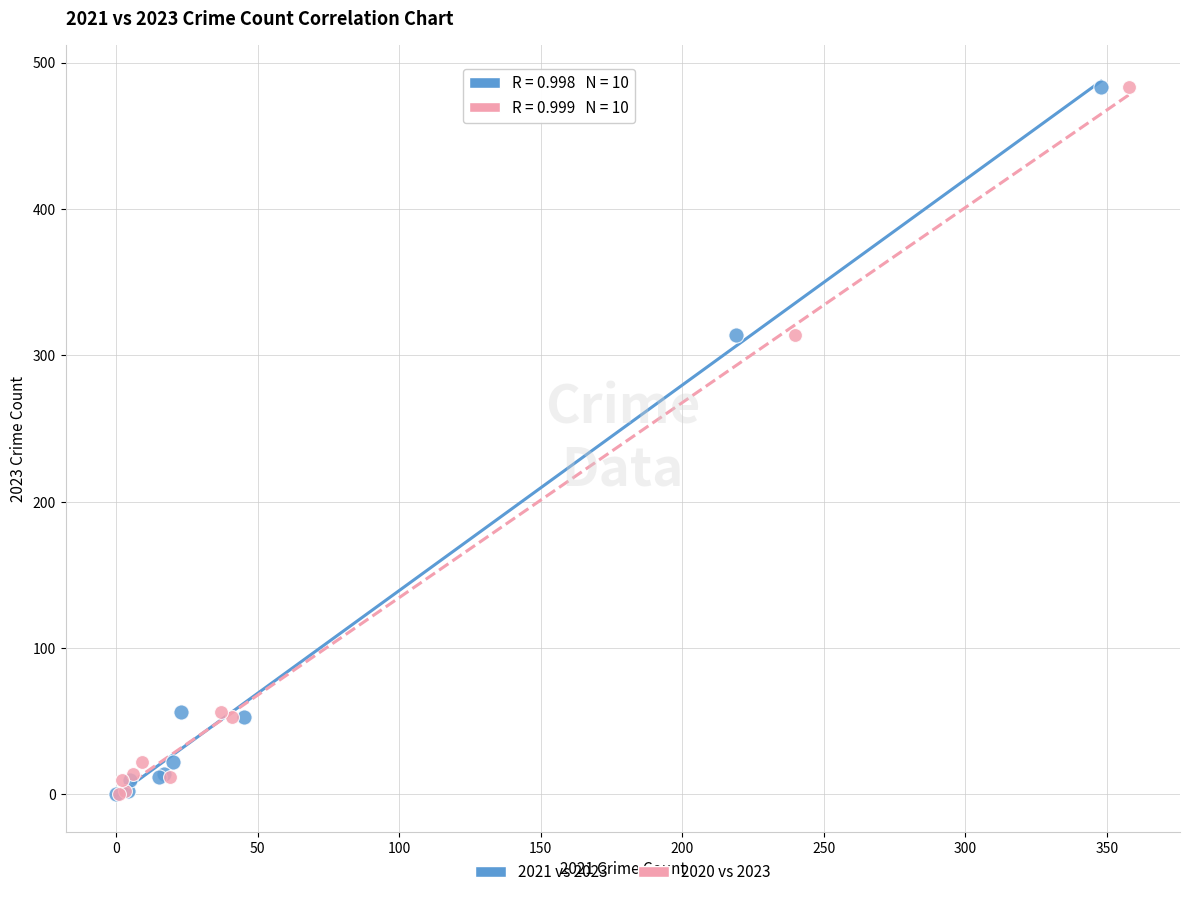

What are all the series names shown in the legend?

2021 vs 2023, 2020 vs 2023